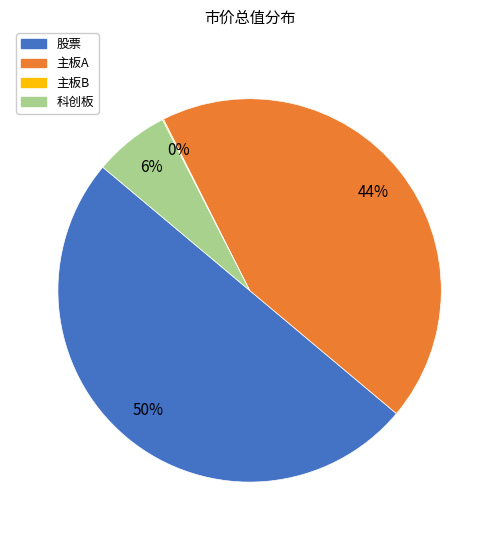

What is the ratio of the value at 主板A to the value at 股票?

0.9